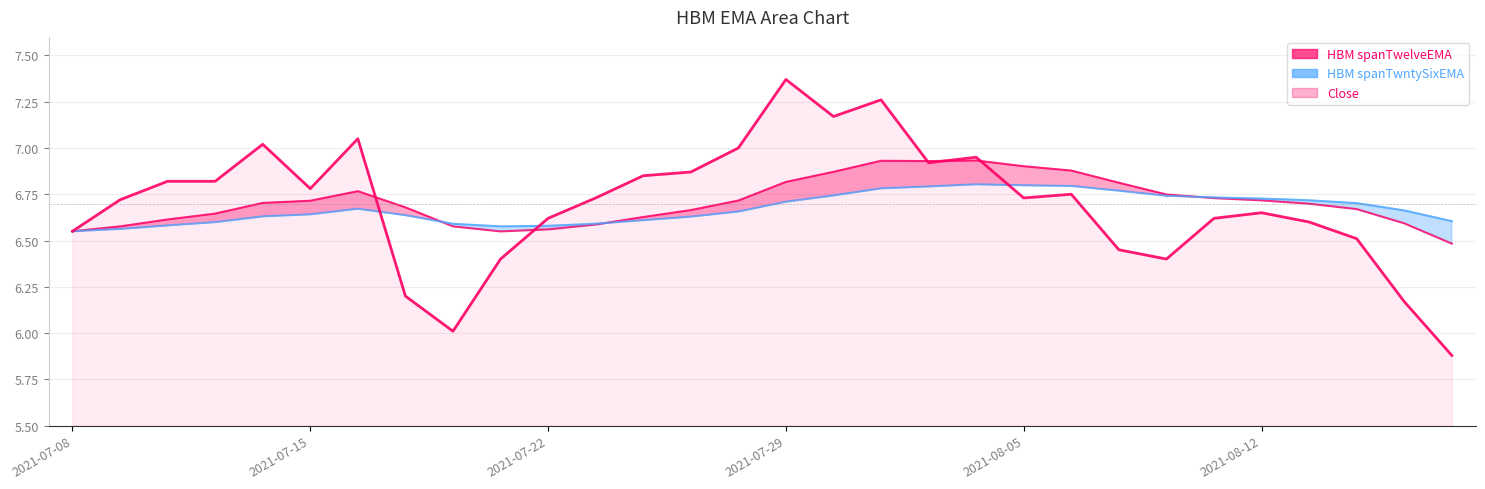

Reading right to left, list all the values displayed in this chart.

HBM spanTwelveEMA: 2021-08-18=6.5	2021-08-17=6.6	2021-08-16=6.7	2021-08-13=6.7	2021-08-12=6.7	2021-08-11=6.7	2021-08-10=6.7	2021-08-09=6.8	2021-08-06=6.9	2021-08-05=6.9	2021-08-04=6.9	2021-08-03=6.9	2021-08-02=6.9	2021-07-30=6.9	2021-07-29=6.8	2021-07-28=6.7	2021-07-27=6.7	2021-07-26=6.6	2021-07-23=6.6	2021-07-22=6.6	2021-07-21=6.5	2021-07-20=6.6	2021-07-19=6.7	2021-07-16=6.8	2021-07-15=6.7	2021-07-14=6.7	2021-07-13=6.6	2021-07-12=6.6	2021-07-09=6.6	2021-07-08=6.5
HBM spanTwntySixEMA: 2021-08-18=6.6	2021-08-17=6.7	2021-08-16=6.7	2021-08-13=6.7	2021-08-12=6.7	2021-08-11=6.7	2021-08-10=6.7	2021-08-09=6.8	2021-08-06=6.8	2021-08-05=6.8	2021-08-04=6.8	2021-08-03=6.8	2021-08-02=6.8	2021-07-30=6.7	2021-07-29=6.7	2021-07-28=6.7	2021-07-27=6.6	2021-07-26=6.6	2021-07-23=6.6	2021-07-22=6.6	2021-07-21=6.6	2021-07-20=6.6	2021-07-19=6.6	2021-07-16=6.7	2021-07-15=6.6	2021-07-14=6.6	2021-07-13=6.6	2021-07-12=6.6	2021-07-09=6.6	2021-07-08=6.5
Close: 2021-08-18=5.9	2021-08-17=6.2	2021-08-16=6.5	2021-08-13=6.6	2021-08-12=6.7	2021-08-11=6.6	2021-08-10=6.4	2021-08-09=6.5	2021-08-06=6.8	2021-08-05=6.7	2021-08-04=7.0	2021-08-03=6.9	2021-08-02=7.3	2021-07-30=7.2	2021-07-29=7.4	2021-07-28=7.0	2021-07-27=6.9	2021-07-26=6.8	2021-07-23=6.7	2021-07-22=6.6	2021-07-21=6.4	2021-07-20=6.0	2021-07-19=6.2	2021-07-16=7.0	2021-07-15=6.8	2021-07-14=7.0	2021-07-13=6.8	2021-07-12=6.8	2021-07-09=6.7	2021-07-08=6.5